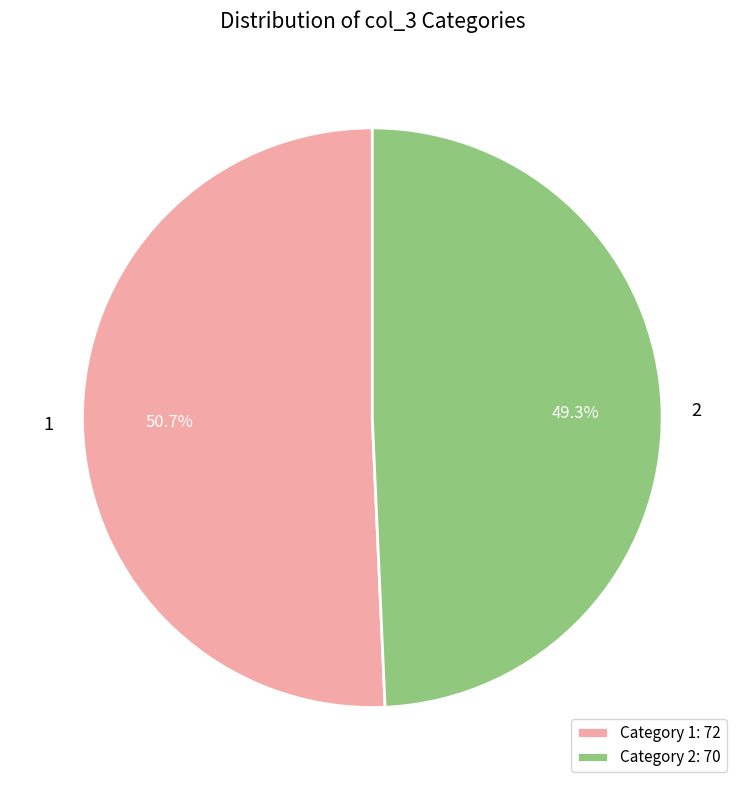

What percentage is the 1 slice, to the nearest percent?

51%